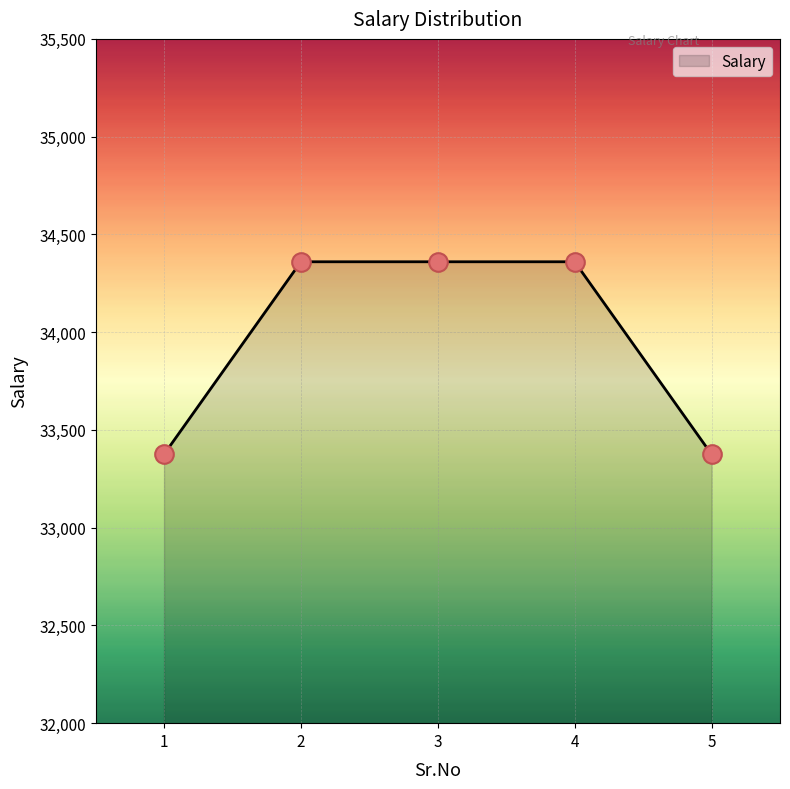

What is the change in value from 1 to 3?

+985